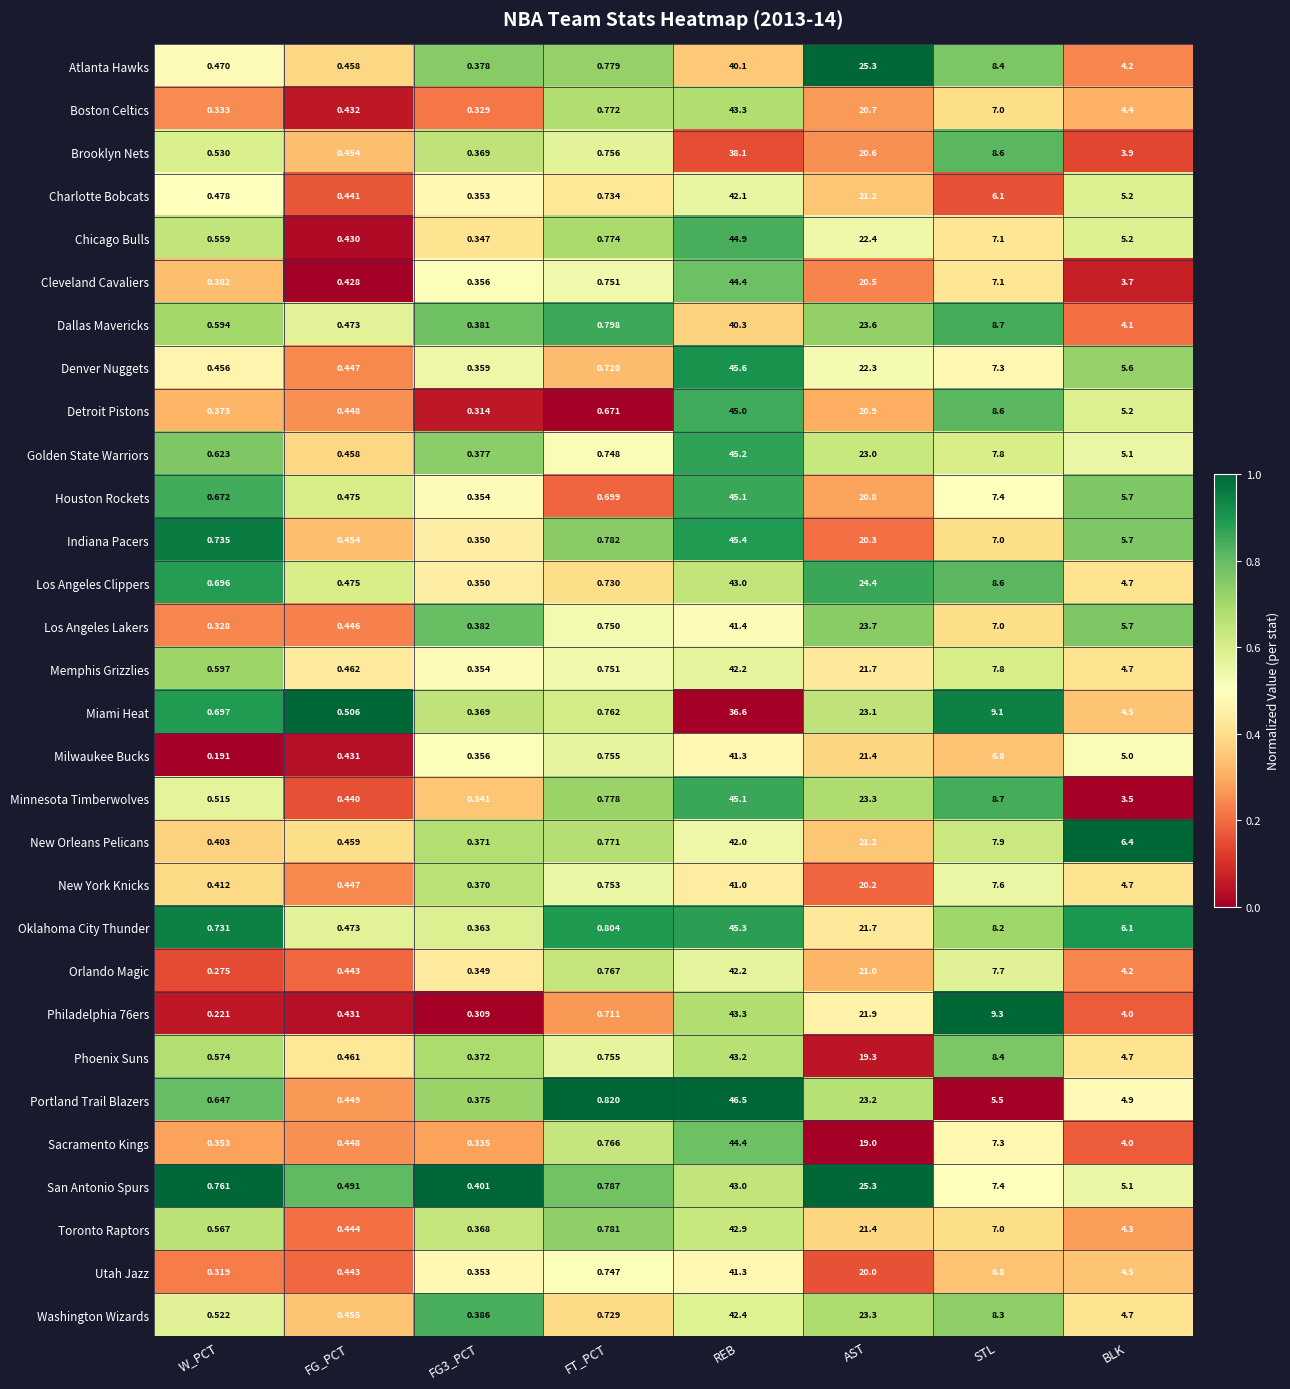

Which category has the highest value in the Boston Celtics series?

REB